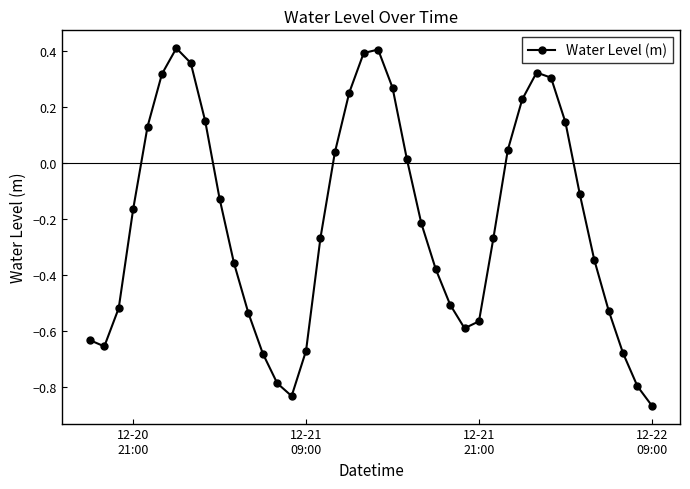

How many points are higher than both their immediate neighbors (excluding endpoints)?

3